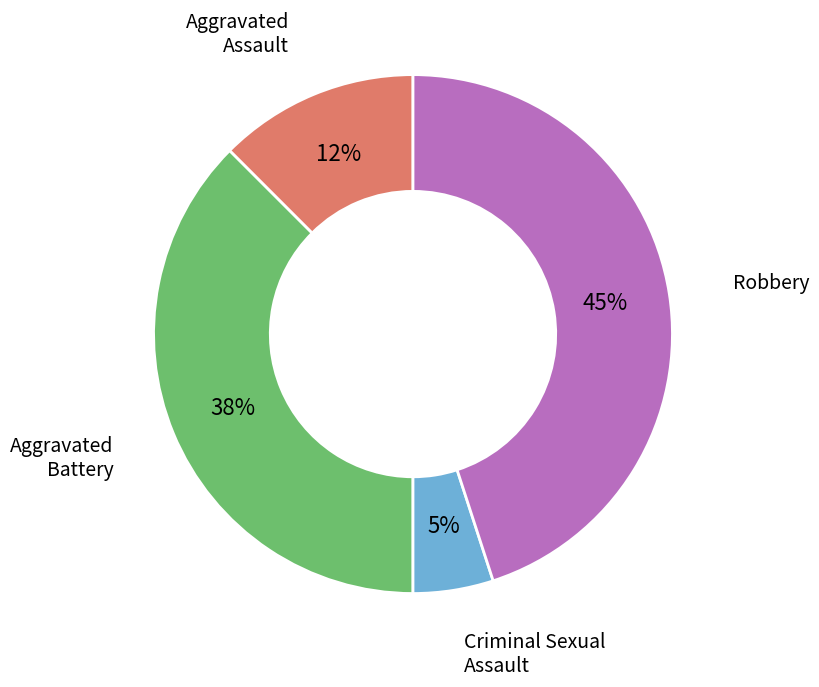

The Robbery slice represents 38% of the pie. True or false?

False